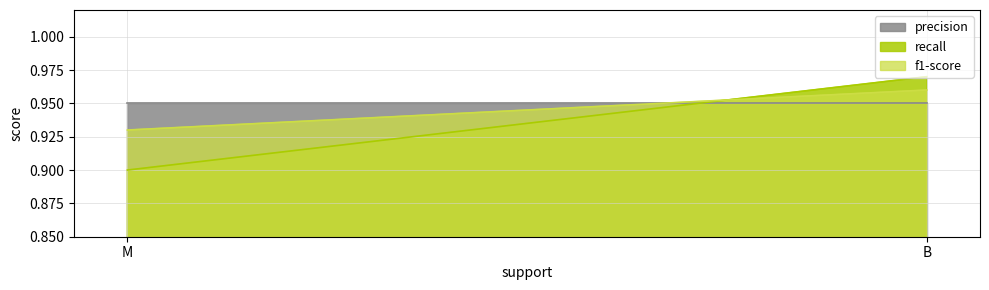

What is the highest value of the f1-score series?

1.0